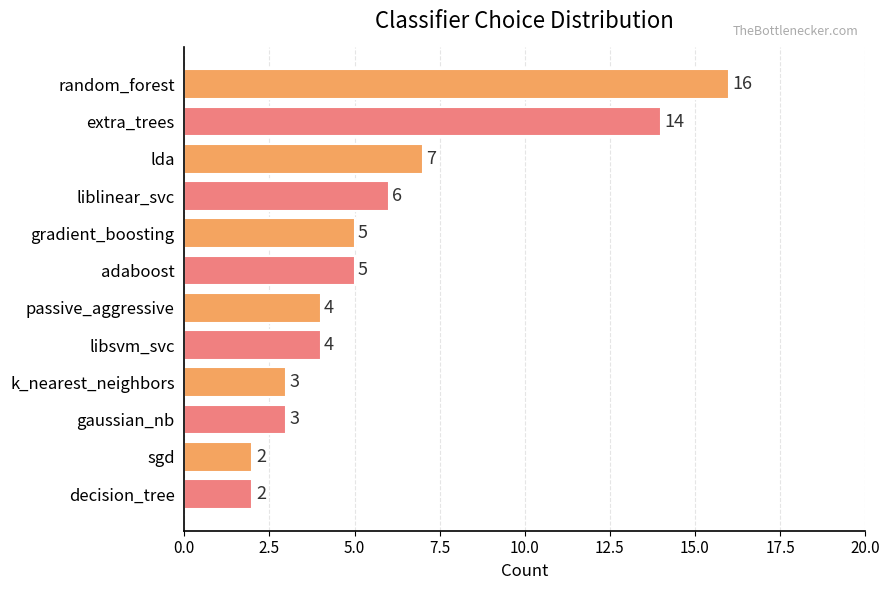

The chart shows a value of 1 at libsvm_svc. True or false?

False